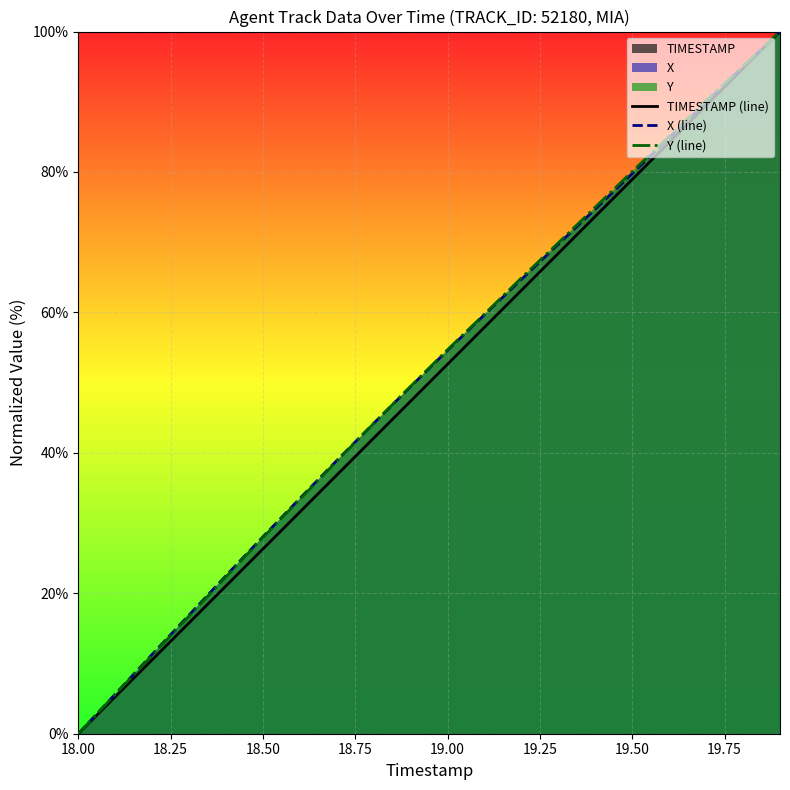

At which category does the chart reach its minimum across all series?

18.00